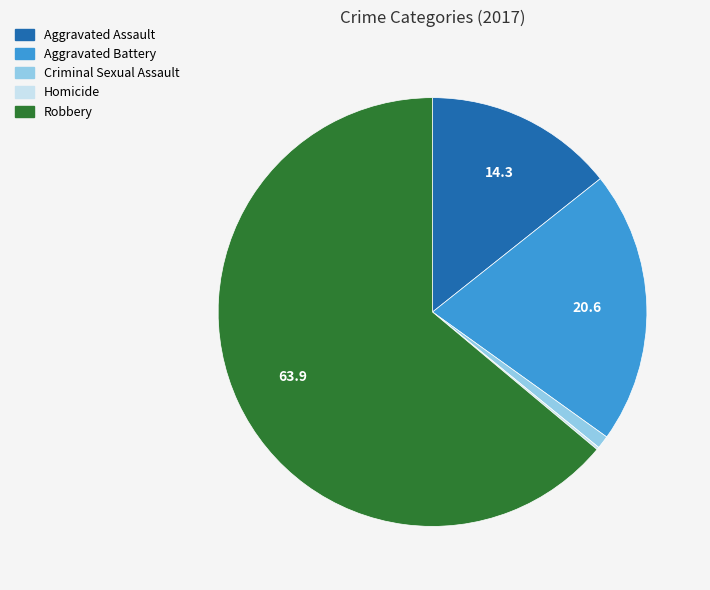

Is there a majority slice in this chart?

Yes